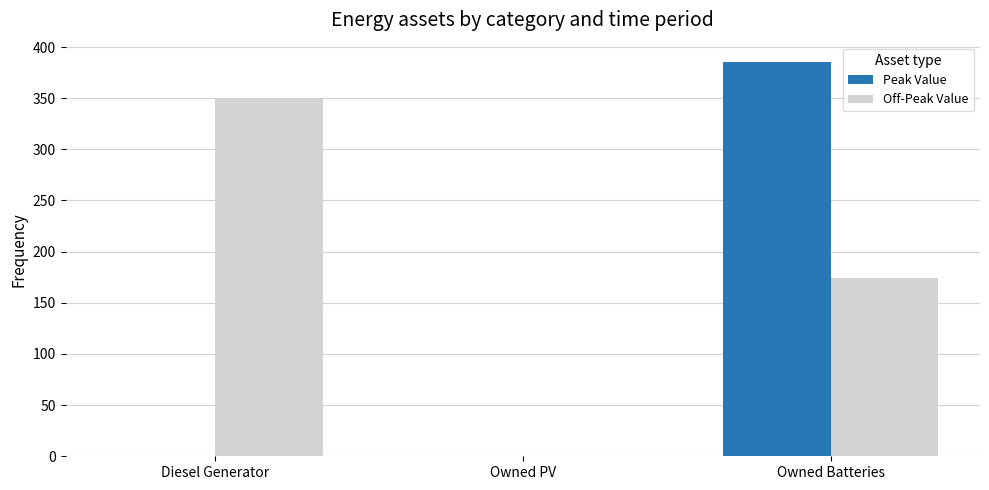

Which category has the highest value across all series?

Owned Batteries